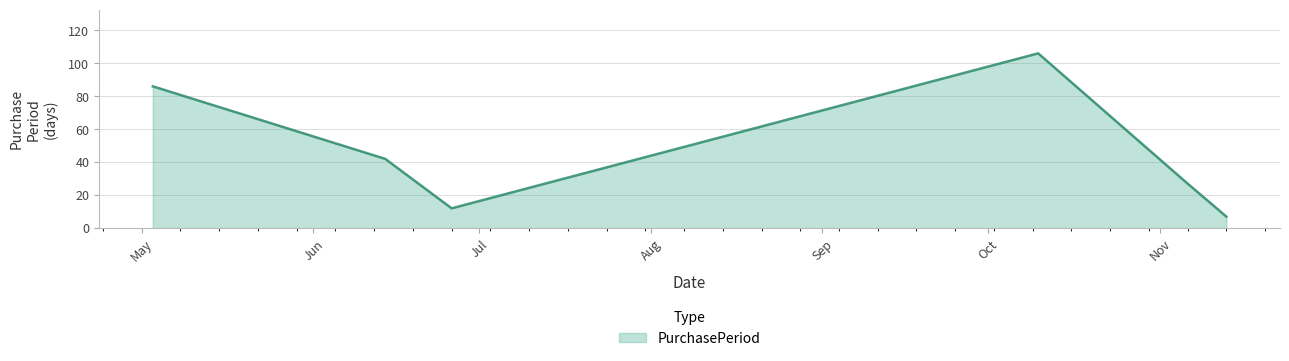

What is the smallest value displayed?

7